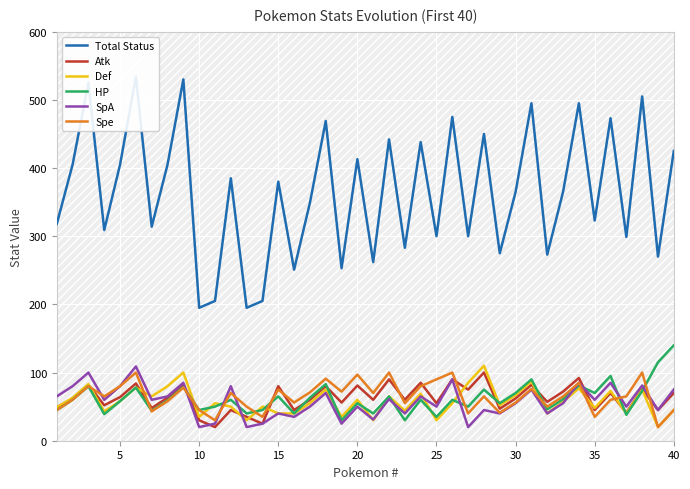

The value of Def at 15 is 14. True or false?

False